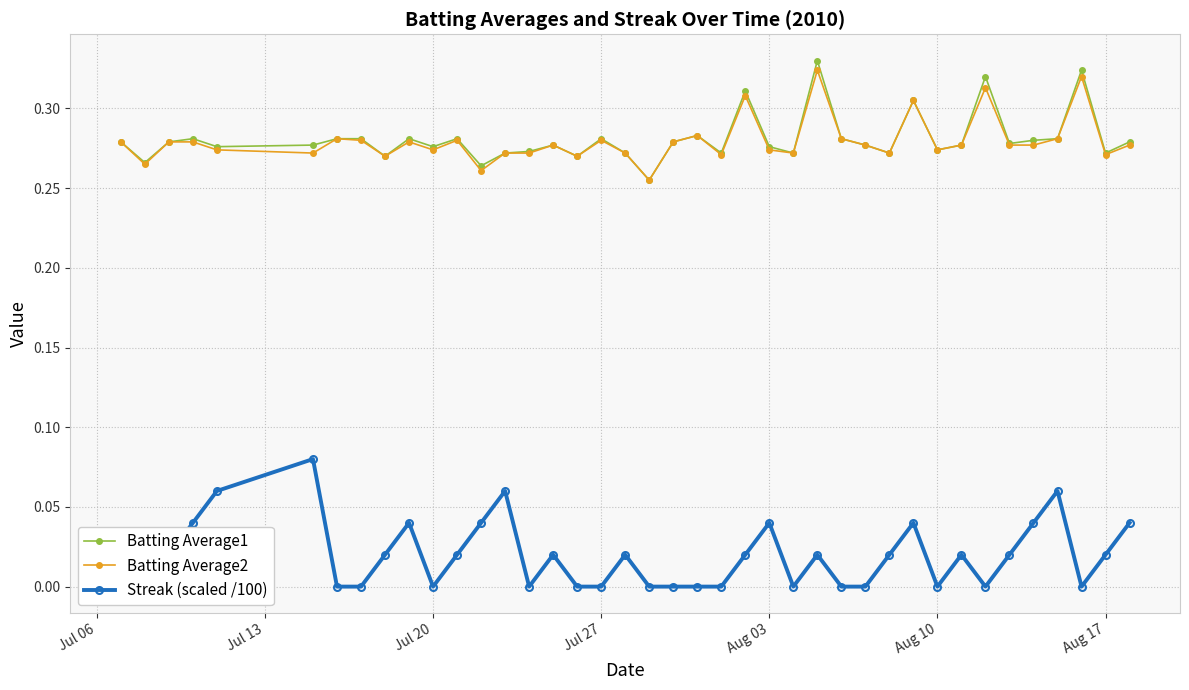

True or false: Batting Average1 has more than 0 interior local peaks.

True